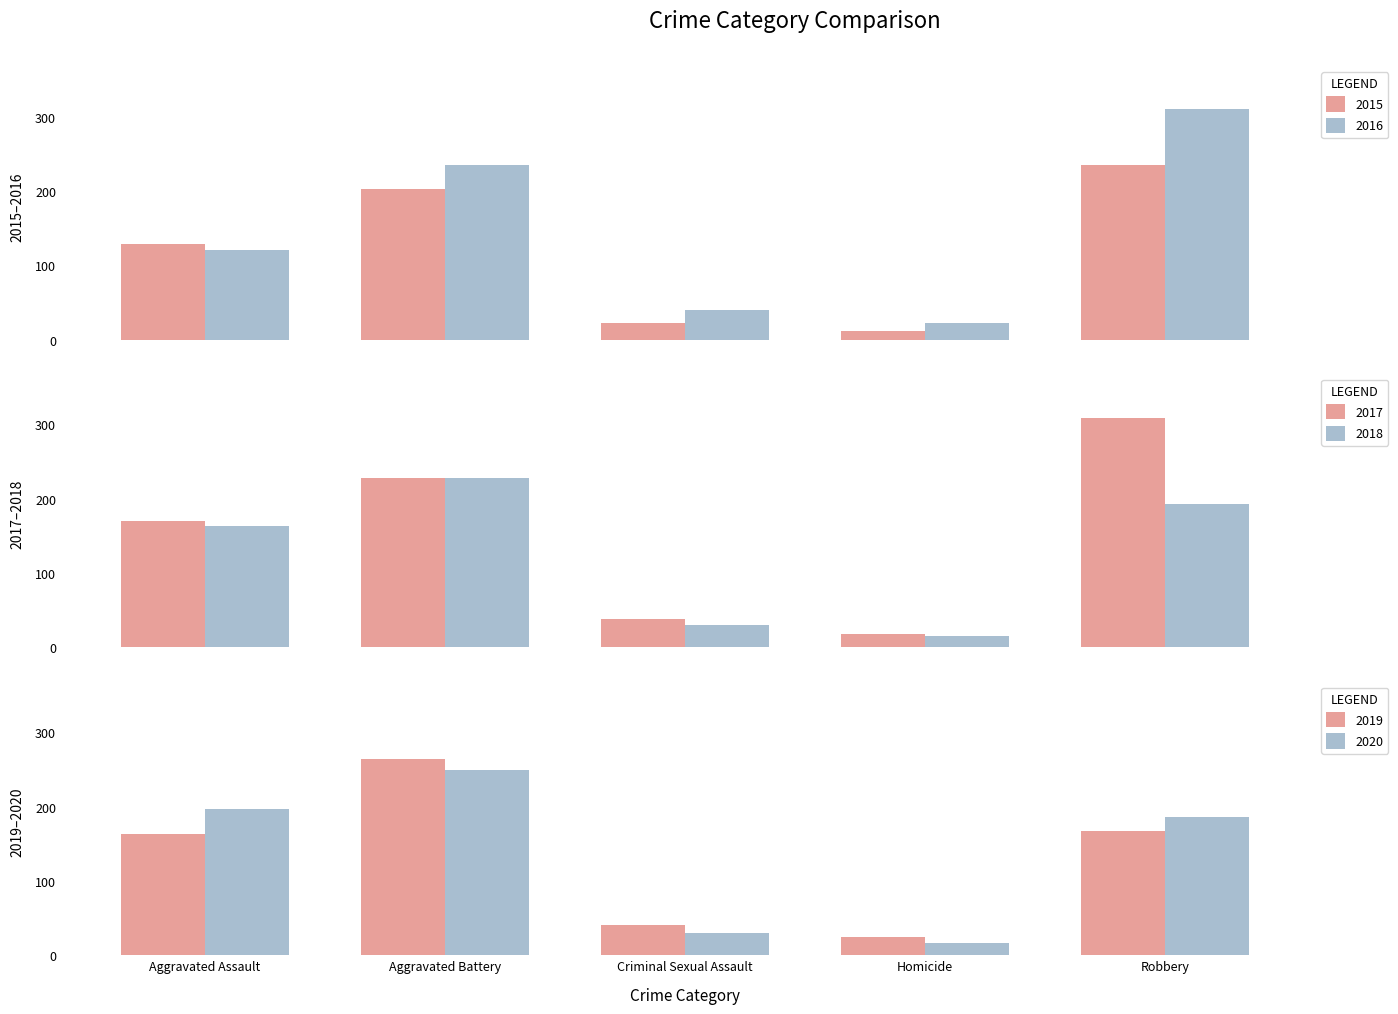

List the series in order of their peak value, highest first.

2016, 2017, 2019, 2020, 2015, 2018